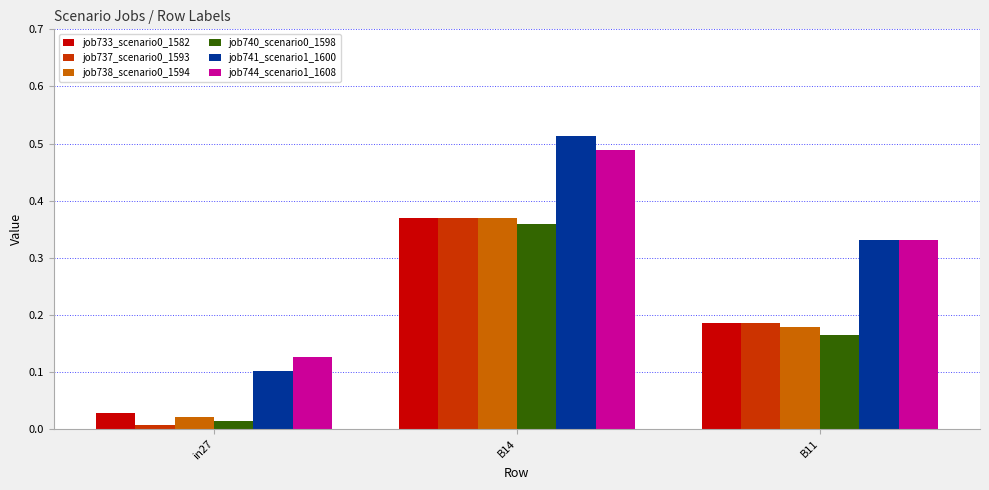

Which category has the highest value across all series?

B14